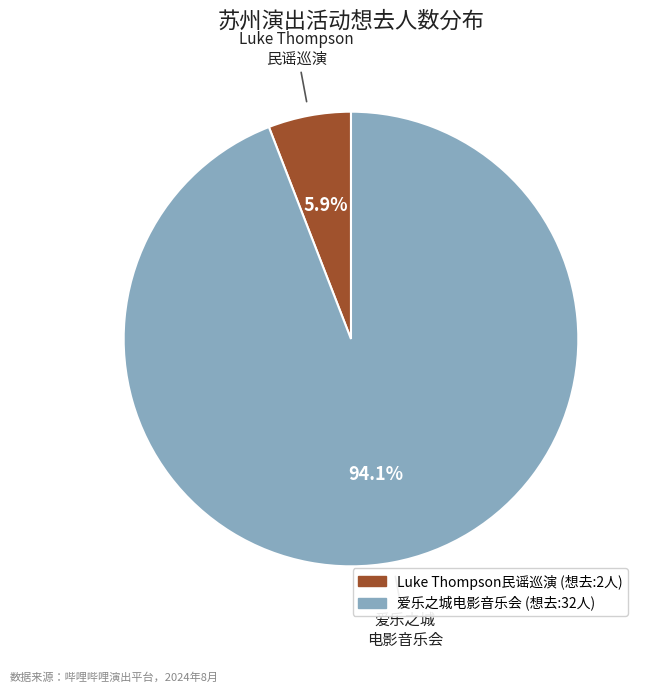

How many segments does this pie chart have?

2